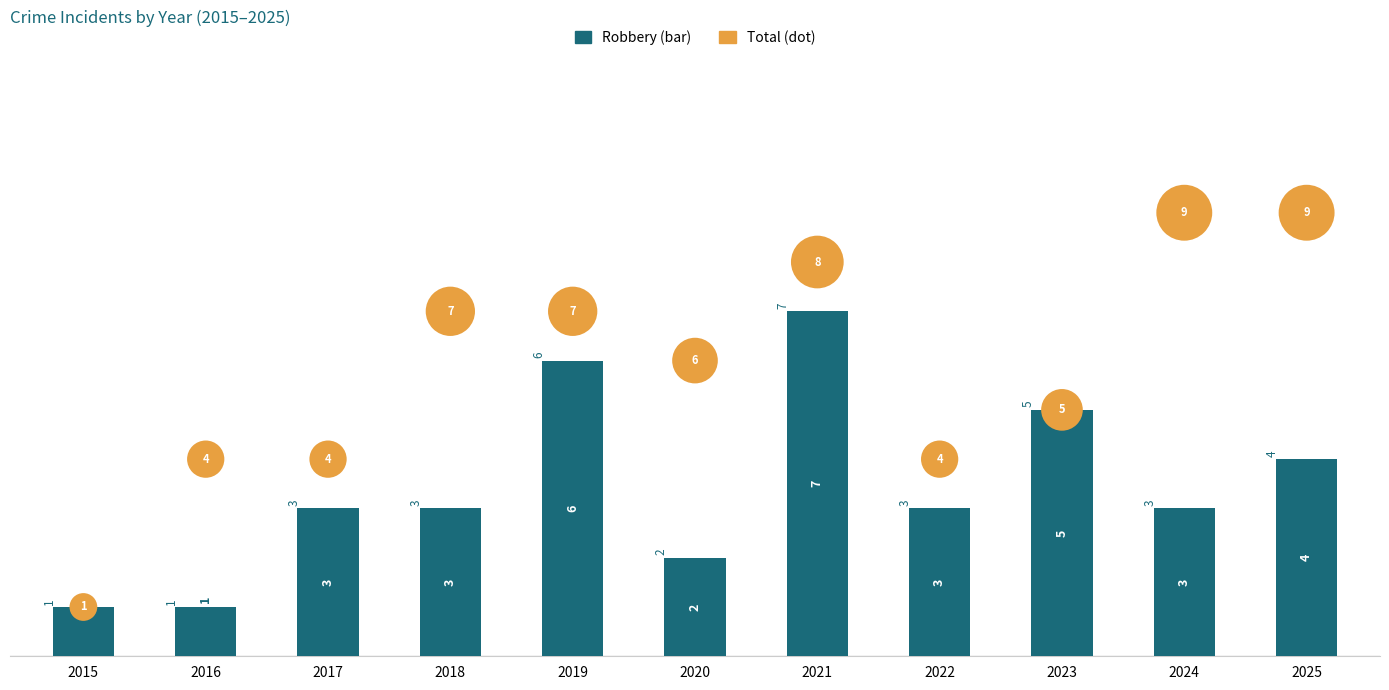

Which series reaches the maximum Y coordinate?

Total